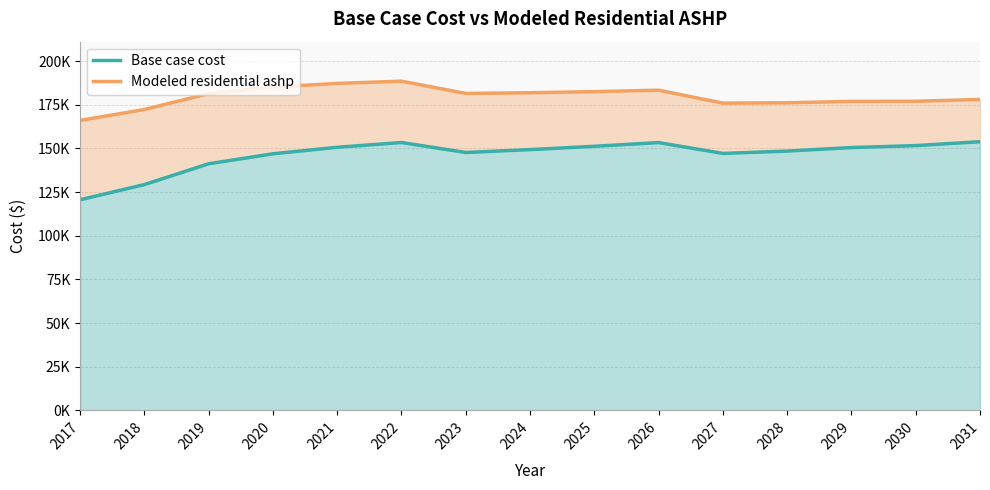

What is the difference between the second highest and second lowest values in the Base case cost series?

24093.0